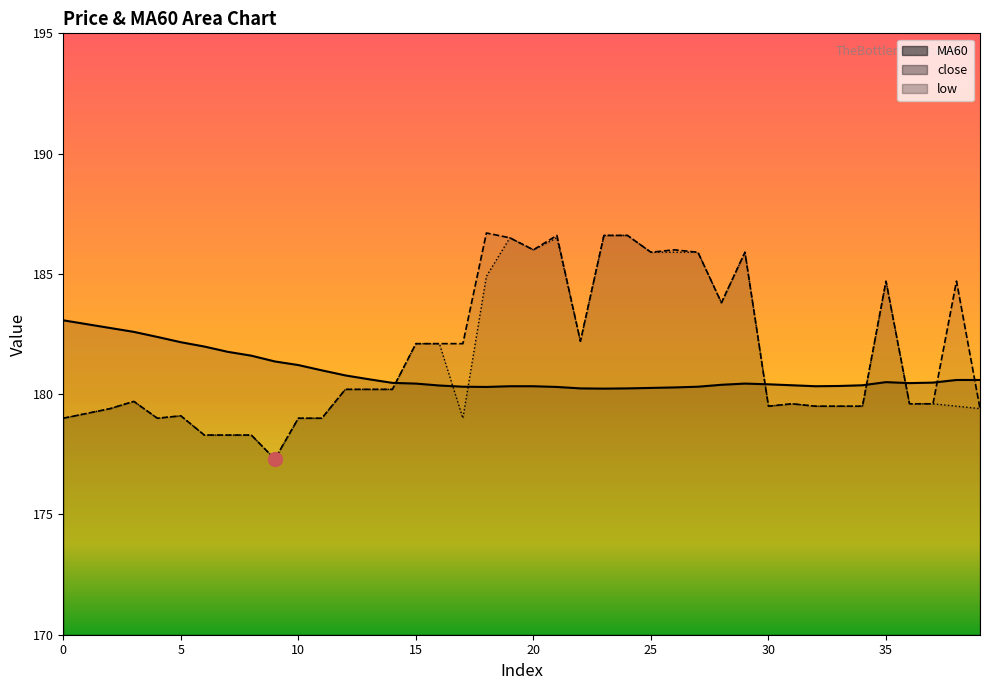

Rank the series at 17 from highest to lowest value.

close, MA60, low